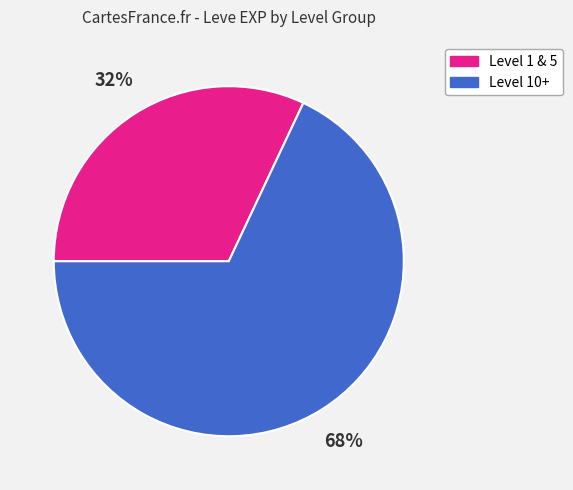

Is Level 10+ the majority of the pie?

Yes